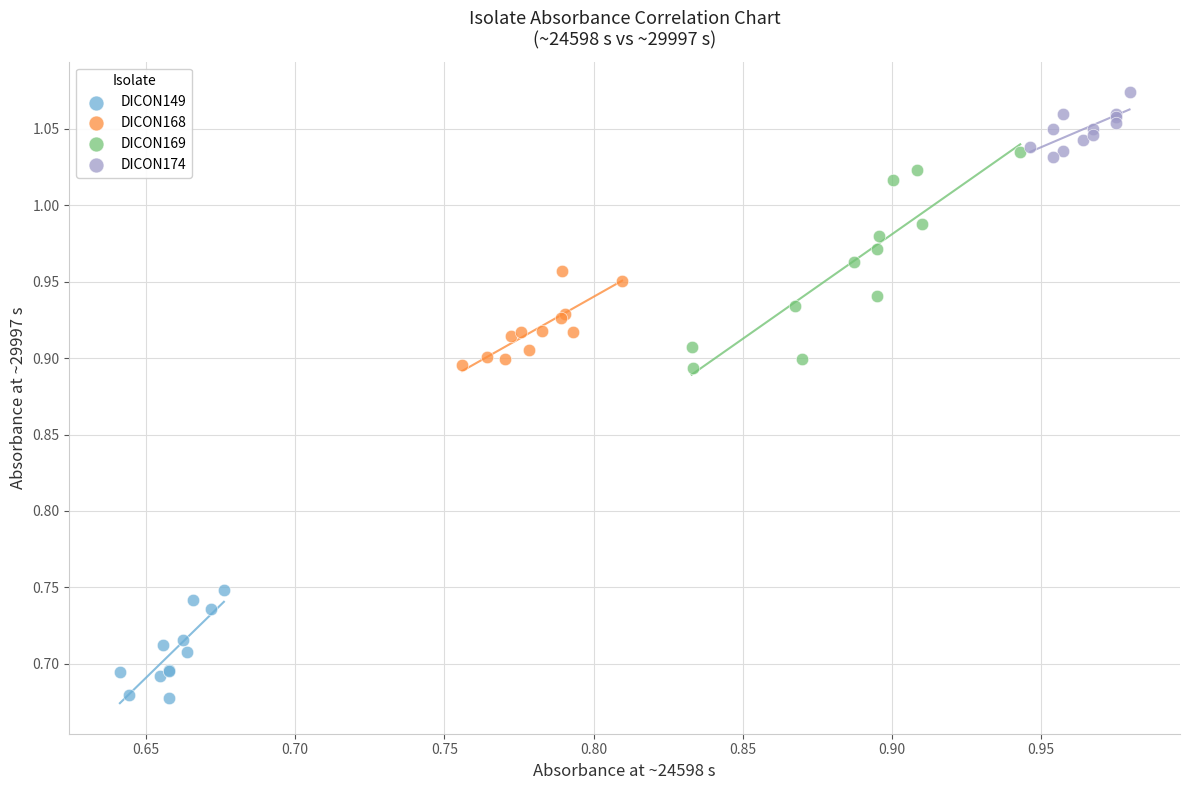

Which series reaches the maximum Y coordinate?

DICON174